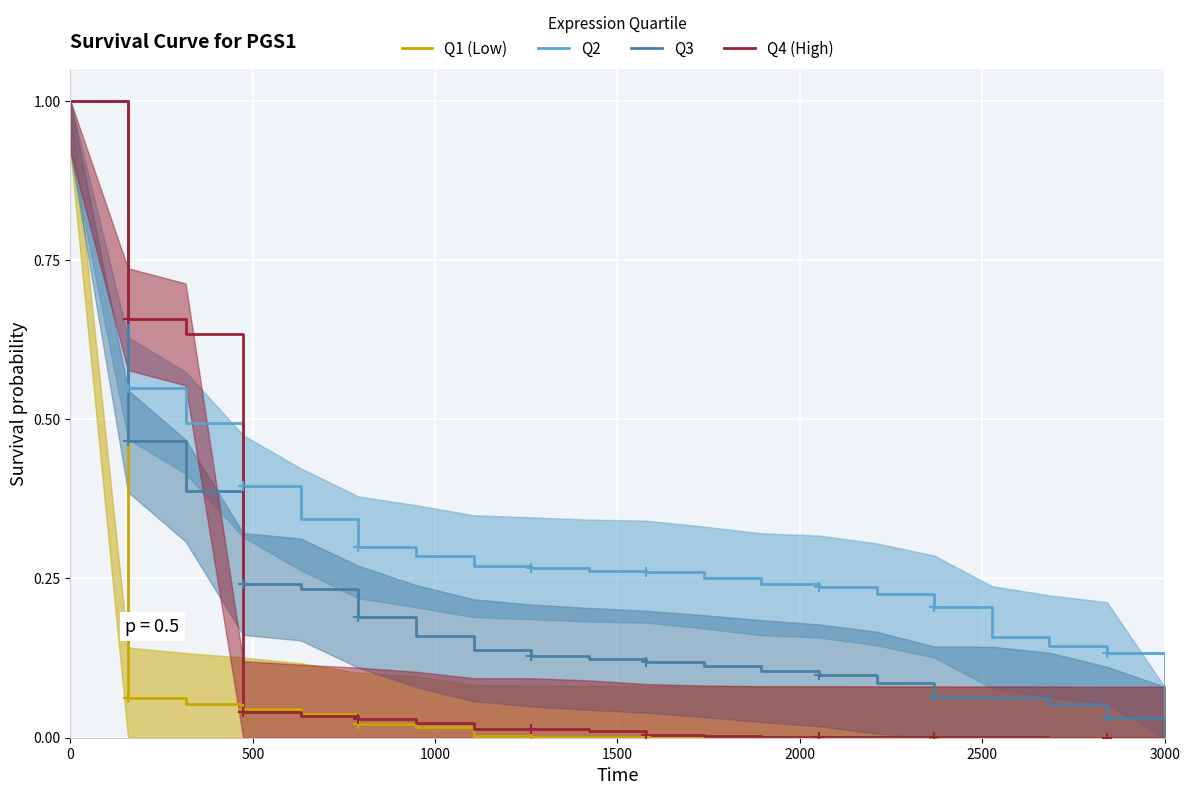

Is the value of Q2 at 0 greater than the value of Q4 (High) at 0?

No